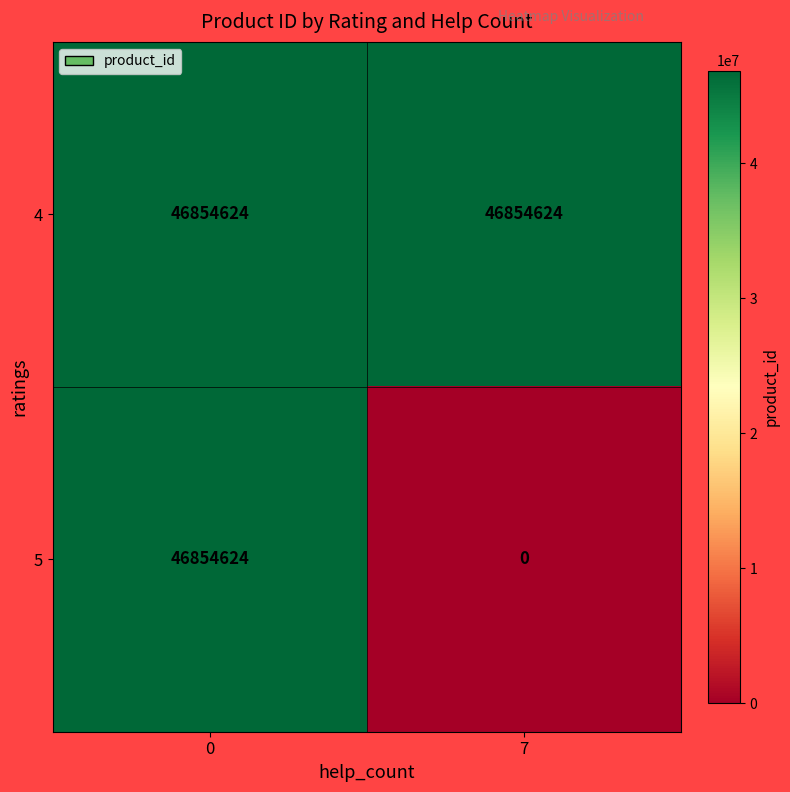

What is the difference between the maximum and minimum values in the 5 series?

46854624